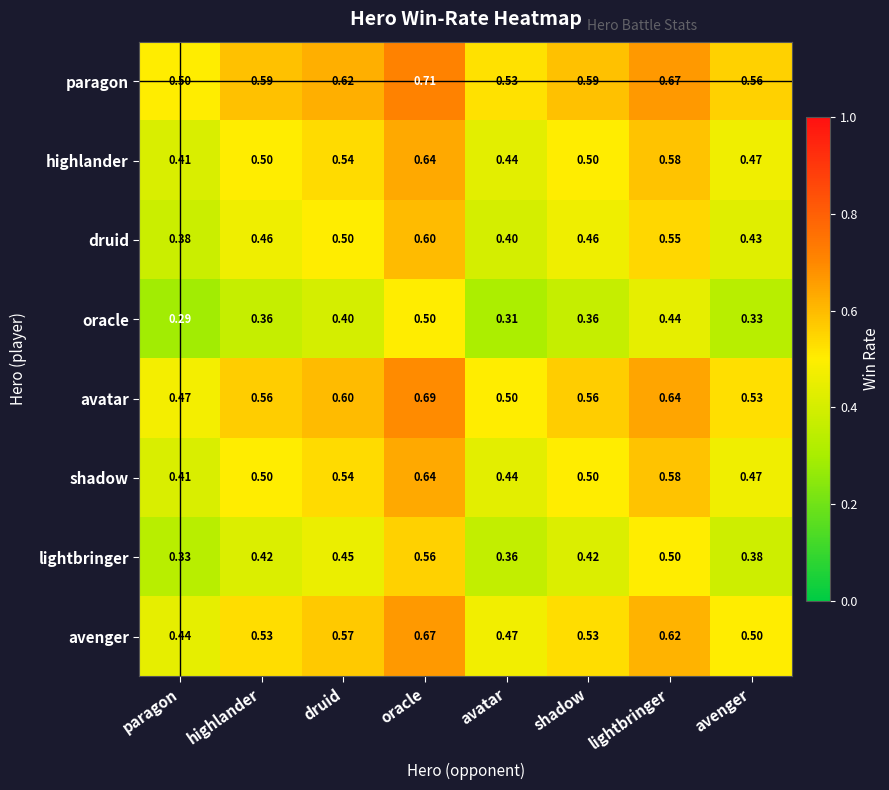

Where is druid nearest to the value 0?

paragon